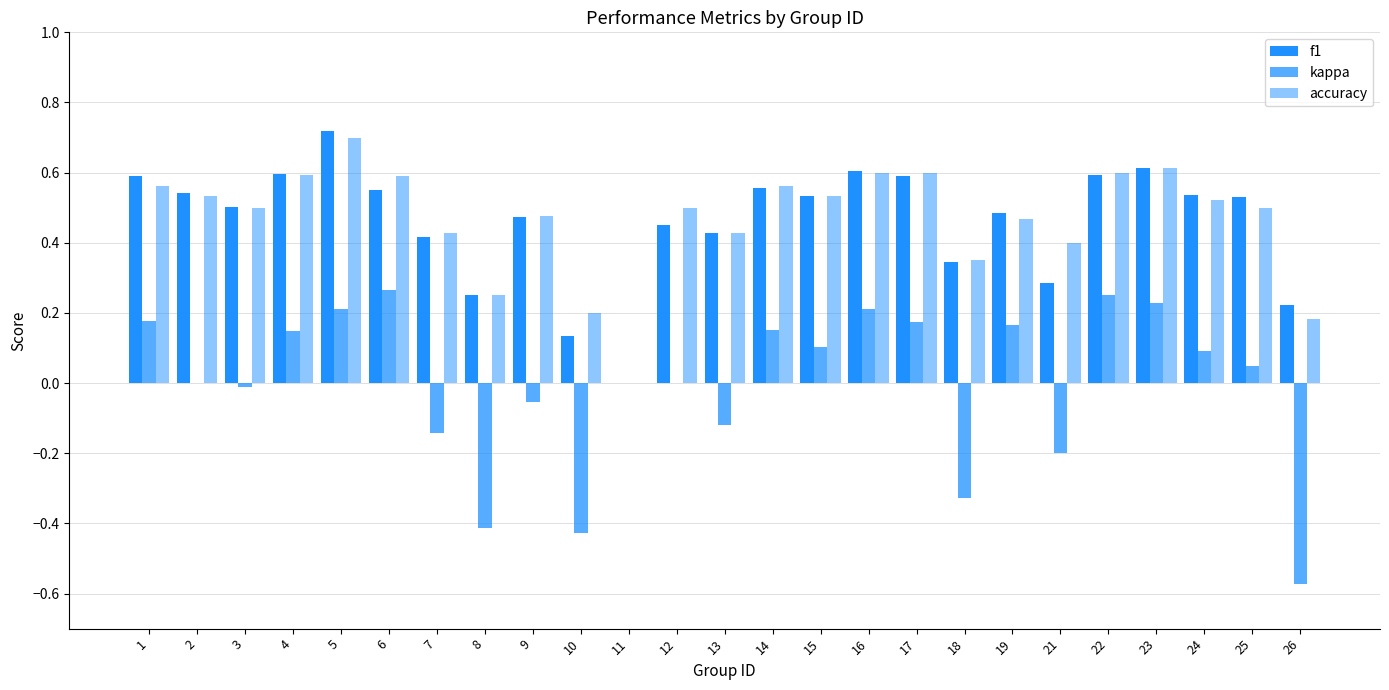

Reading left to right, extract all data points from this chart.

f1: 0.6	0.5	0.5	0.6	0.7	0.6	0.4	0.2	0.5	0.1	0.0	0.5	0.4	0.6	0.5	0.6	0.6	0.3	0.5	0.3	0.6	0.6	0.5	0.5	0.2
kappa: 0.2	0.0	-0.0	0.1	0.2	0.3	-0.1	-0.4	-0.1	-0.4	0.0	0.0	-0.1	0.2	0.1	0.2	0.2	-0.3	0.2	-0.2	0.2	0.2	0.1	0.0	-0.6
accuracy: 0.6	0.5	0.5	0.6	0.7	0.6	0.4	0.2	0.5	0.2	0.0	0.5	0.4	0.6	0.5	0.6	0.6	0.3	0.5	0.4	0.6	0.6	0.5	0.5	0.2